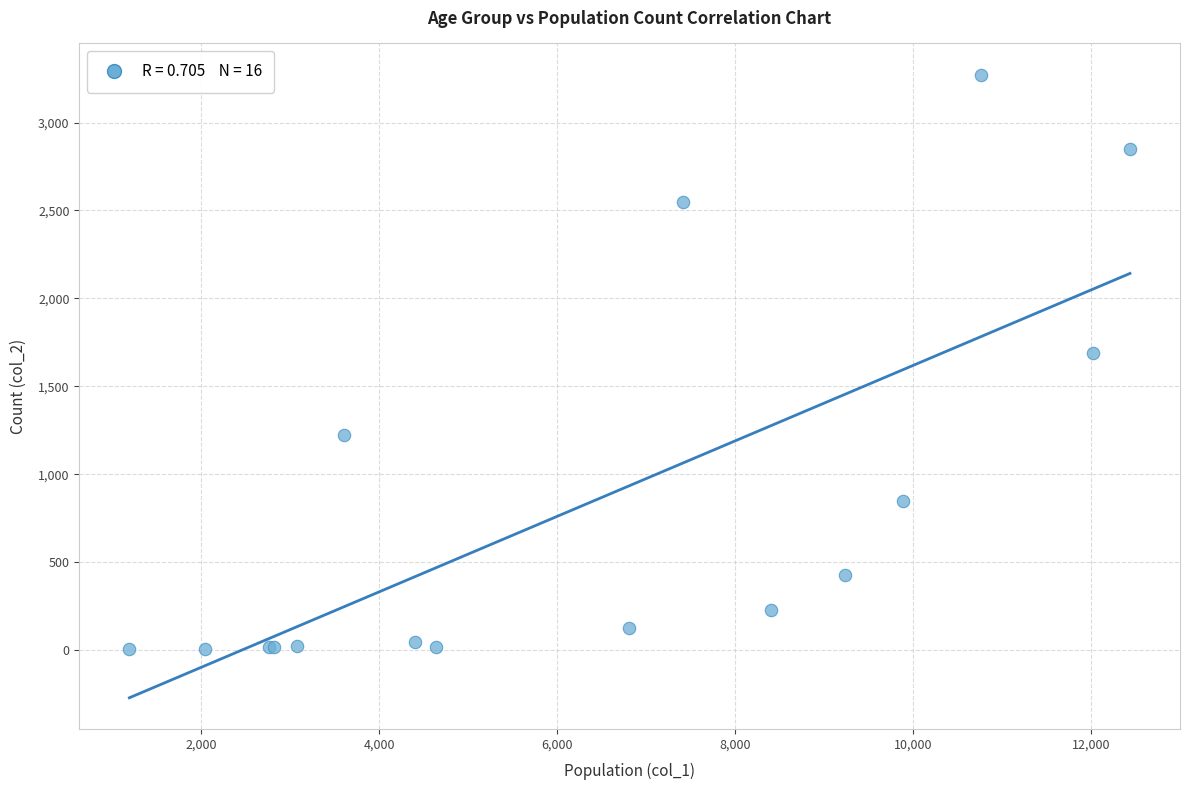

What Y value in the scatter plot is closest to 1638?

1690